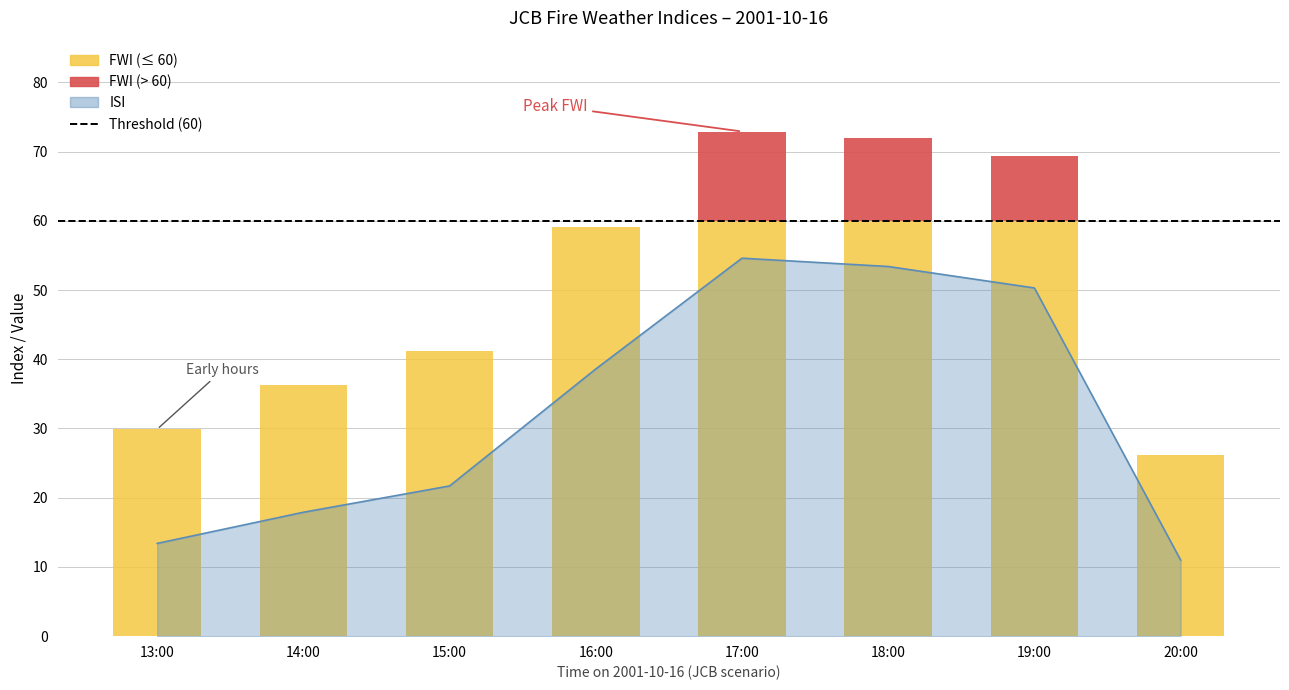

What is the sum of all FWI values?

406.9